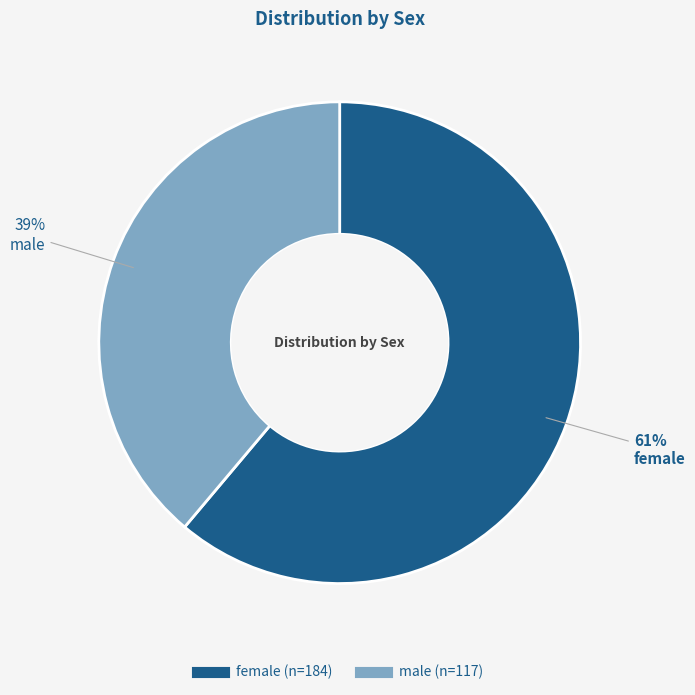

The male slice represents 53% of the pie. True or false?

False